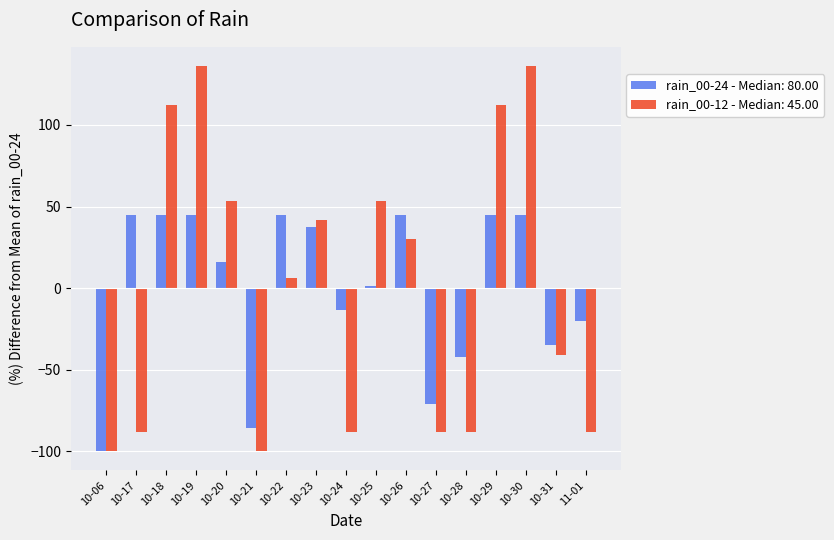

What is the difference between the rain_00-12 - Median: 45.00 values at 10-28 and 10-29?

200.7